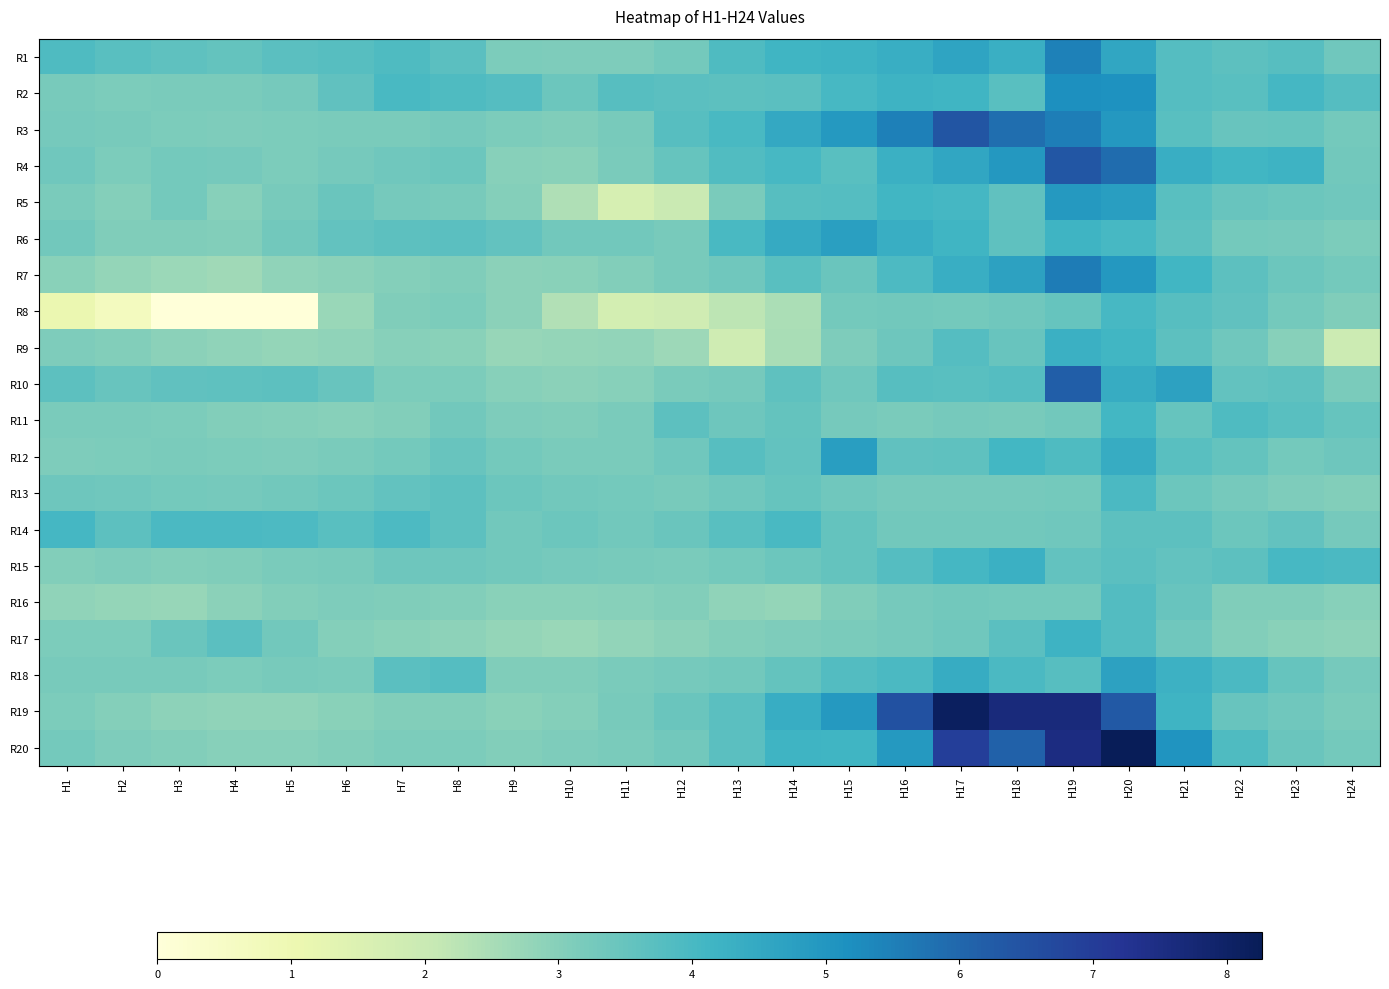

Reading left to right, list all the values displayed in this chart.

R1: H1=3.9	H2=3.7	H3=3.6	H4=3.5	H5=3.7	H6=3.7	H7=3.9	H8=3.7	H9=3.1	H10=3.1	H11=3.1	H12=3.3	H13=3.9	H14=4.2	H15=4.2	H16=4.3	H17=4.6	H18=4.3	H19=5.5	H20=4.6	H21=3.8	H22=3.7	H23=3.7	H24=3.3
R2: H1=3.2	H2=3.2	H3=3.2	H4=3.2	H5=3.2	H6=3.6	H7=4.0	H8=3.9	H9=3.8	H10=3.4	H11=3.8	H12=3.7	H13=3.7	H14=3.7	H15=4.0	H16=4.2	H17=4.2	H18=3.7	H19=5.2	H20=5.1	H21=3.8	H22=3.7	H23=4.0	H24=3.8
R3: H1=3.2	H2=3.2	H3=3.2	H4=3.1	H5=3.2	H6=3.2	H7=3.2	H8=3.2	H9=3.2	H10=3.1	H11=3.2	H12=3.8	H13=4.0	H14=4.5	H15=4.9	H16=5.5	H17=6.4	H18=5.9	H19=5.5	H20=5.0	H21=3.7	H22=3.5	H23=3.5	H24=3.3
R4: H1=3.3	H2=3.1	H3=3.3	H4=3.2	H5=3.1	H6=3.3	H7=3.3	H8=3.4	H9=3.0	H10=3.0	H11=3.2	H12=3.5	H13=3.9	H14=4.0	H15=3.7	H16=4.3	H17=4.6	H18=5.0	H19=6.4	H20=5.9	H21=4.4	H22=4.1	H23=4.2	H24=3.3
R5: H1=3.2	H2=3.0	H3=3.3	H4=3.0	H5=3.2	H6=3.4	H7=3.2	H8=3.2	H9=3.0	H10=2.4	H11=1.7	H12=2.0	H13=3.2	H14=3.8	H15=3.8	H16=4.1	H17=4.1	H18=3.6	H19=4.9	H20=4.8	H21=3.7	H22=3.5	H23=3.4	H24=3.3
R6: H1=3.3	H2=3.1	H3=3.1	H4=3.0	H5=3.3	H6=3.6	H7=3.6	H8=3.7	H9=3.6	H10=3.3	H11=3.3	H12=3.2	H13=4.0	H14=4.4	H15=4.7	H16=4.3	H17=4.2	H18=3.6	H19=4.2	H20=4.0	H21=3.7	H22=3.3	H23=3.2	H24=3.1
R7: H1=2.9	H2=2.8	H3=2.7	H4=2.6	H5=2.9	H6=2.9	H7=3.0	H8=3.1	H9=2.9	H10=3.0	H11=3.0	H12=3.2	H13=3.3	H14=3.7	H15=3.5	H16=3.9	H17=4.3	H18=4.7	H19=5.6	H20=5.0	H21=4.1	H22=3.7	H23=3.4	H24=3.3
R8: H1=1.1	H2=0.7	H3=0.0	H4=0.0	H5=0.0	H6=2.7	H7=3.1	H8=3.2	H9=2.9	H10=2.4	H11=1.7	H12=1.8	H13=2.2	H14=2.5	H15=3.3	H16=3.3	H17=3.3	H18=3.3	H19=3.5	H20=4.0	H21=3.8	H22=3.6	H23=3.3	H24=3.1
R9: H1=3.1	H2=3.0	H3=2.9	H4=2.9	H5=2.8	H6=2.8	H7=3.0	H8=3.0	H9=2.7	H10=2.8	H11=2.8	H12=2.7	H13=1.9	H14=2.5	H15=3.1	H16=3.4	H17=3.8	H18=3.5	H19=4.3	H20=4.1	H21=3.7	H22=3.4	H23=3.0	H24=1.9
R10: H1=3.7	H2=3.5	H3=3.6	H4=3.6	H5=3.7	H6=3.5	H7=3.2	H8=3.1	H9=3.0	H10=2.9	H11=3.0	H12=3.2	H13=3.3	H14=3.6	H15=3.3	H16=3.8	H17=3.7	H18=3.8	H19=6.2	H20=4.4	H21=4.7	H22=3.6	H23=3.6	H24=3.2
R11: H1=3.2	H2=3.2	H3=3.2	H4=3.1	H5=3.0	H6=3.0	H7=3.1	H8=3.3	H9=3.1	H10=3.1	H11=3.2	H12=3.7	H13=3.4	H14=3.5	H15=3.2	H16=3.2	H17=3.3	H18=3.2	H19=3.3	H20=4.1	H21=3.5	H22=3.9	H23=3.7	H24=3.5
R12: H1=3.1	H2=3.2	H3=3.2	H4=3.1	H5=3.1	H6=3.2	H7=3.3	H8=3.5	H9=3.3	H10=3.2	H11=3.2	H12=3.3	H13=3.8	H14=3.6	H15=4.8	H16=3.6	H17=3.6	H18=4.1	H19=3.9	H20=4.4	H21=3.7	H22=3.5	H23=3.3	H24=3.4
R13: H1=3.4	H2=3.3	H3=3.3	H4=3.3	H5=3.3	H6=3.4	H7=3.6	H8=3.7	H9=3.4	H10=3.3	H11=3.3	H12=3.2	H13=3.3	H14=3.5	H15=3.3	H16=3.2	H17=3.2	H18=3.3	H19=3.3	H20=4.0	H21=3.4	H22=3.2	H23=3.1	H24=3.1
R14: H1=4.1	H2=3.7	H3=4.0	H4=4.0	H5=3.9	H6=3.7	H7=3.9	H8=3.7	H9=3.3	H10=3.4	H11=3.3	H12=3.4	H13=3.7	H14=4.0	H15=3.5	H16=3.3	H17=3.3	H18=3.3	H19=3.3	H20=3.7	H21=3.6	H22=3.4	H23=3.6	H24=3.3
R15: H1=3.0	H2=3.1	H3=3.1	H4=3.1	H5=3.2	H6=3.2	H7=3.4	H8=3.4	H9=3.3	H10=3.2	H11=3.2	H12=3.2	H13=3.3	H14=3.4	H15=3.5	H16=3.8	H17=4.0	H18=4.3	H19=3.6	H20=3.7	H21=3.6	H22=3.7	H23=4.0	H24=3.9
R16: H1=2.9	H2=2.8	H3=2.8	H4=2.9	H5=3.0	H6=3.1	H7=3.1	H8=3.1	H9=3.0	H10=2.9	H11=3.0	H12=3.1	H13=2.9	H14=2.8	H15=3.1	H16=3.3	H17=3.3	H18=3.3	H19=3.3	H20=3.8	H21=3.5	H22=3.1	H23=3.1	H24=3.0
R17: H1=3.2	H2=3.1	H3=3.4	H4=3.7	H5=3.3	H6=3.0	H7=3.0	H8=2.9	H9=2.8	H10=2.7	H11=2.8	H12=2.9	H13=3.1	H14=3.1	H15=3.2	H16=3.2	H17=3.3	H18=3.7	H19=4.2	H20=3.8	H21=3.3	H22=3.1	H23=2.9	H24=2.9
R18: H1=3.2	H2=3.2	H3=3.2	H4=3.2	H5=3.2	H6=3.2	H7=3.7	H8=3.8	H9=3.1	H10=3.1	H11=3.2	H12=3.3	H13=3.3	H14=3.5	H15=3.8	H16=3.9	H17=4.4	H18=4.0	H19=3.8	H20=4.7	H21=4.3	H22=4.0	H23=3.5	H24=3.2
R19: H1=3.2	H2=3.0	H3=2.9	H4=2.8	H5=2.9	H6=2.9	H7=3.0	H8=3.1	H9=3.0	H10=3.0	H11=3.2	H12=3.4	H13=3.7	H14=4.4	H15=4.9	H16=6.5	H17=8.1	H18=7.6	H19=7.6	H20=6.3	H21=4.2	H22=3.5	H23=3.3	H24=3.2
R20: H1=3.3	H2=3.1	H3=3.0	H4=3.0	H5=3.0	H6=3.0	H7=3.1	H8=3.1	H9=3.1	H10=3.1	H11=3.2	H12=3.3	H13=3.7	H14=4.2	H15=4.1	H16=4.9	H17=7.0	H18=6.1	H19=7.5	H20=8.3	H21=5.1	H22=3.9	H23=3.4	H24=3.3